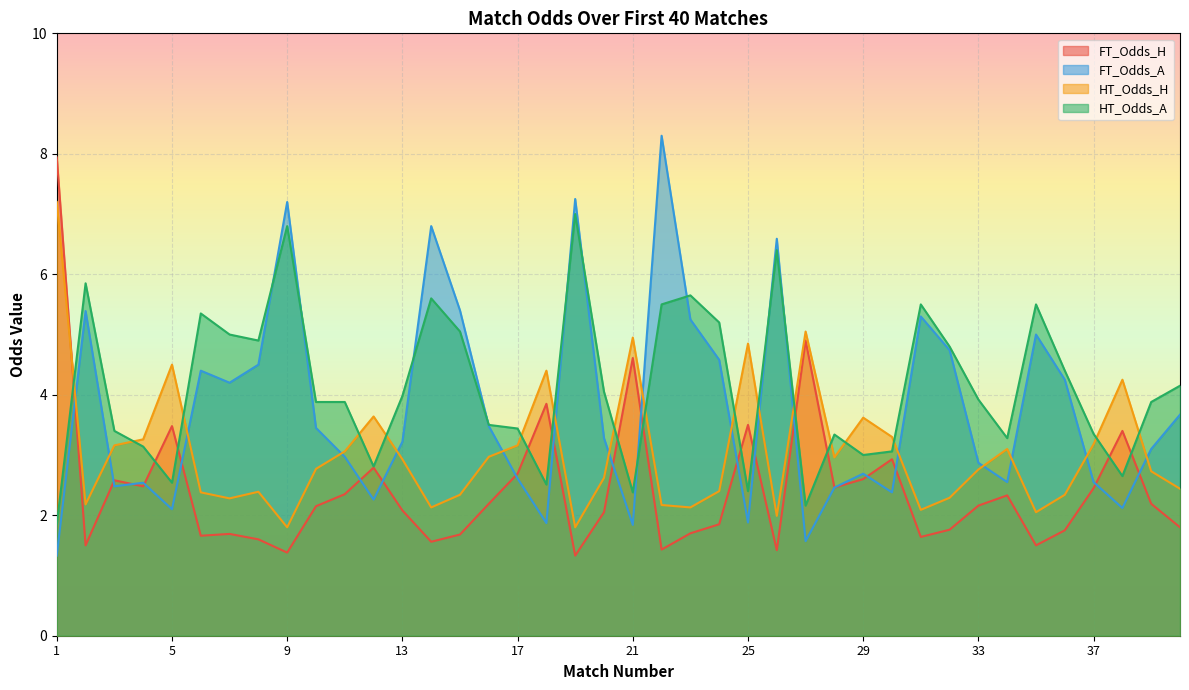

Reading left to right, what are all the values shown in this chart?

FT_Odds_H: 7.9	1.5	2.6	2.5	3.5	1.7	1.7	1.6	1.4	2.1	2.4	2.8	2.1	1.6	1.7	2.2	2.7	3.9	1.3	2.0	4.6	1.4	1.7	1.9	3.5	1.4	4.9	2.5	2.6	2.9	1.6	1.8	2.2	2.3	1.5	1.8	2.5	3.4	2.2	1.8
FT_Odds_A: 1.3	5.4	2.5	2.5	2.1	4.4	4.2	4.5	7.2	3.5	3.0	2.3	3.2	6.8	5.4	3.5	2.6	1.9	7.2	3.3	1.8	8.3	5.2	4.6	1.9	6.6	1.6	2.5	2.7	2.4	5.3	4.7	2.9	2.5	5.0	4.2	2.5	2.1	3.1	3.7
HT_Odds_H: 7.2	2.2	3.2	3.3	4.5	2.4	2.3	2.4	1.8	2.8	3.1	3.6	2.9	2.1	2.3	3.0	3.2	4.4	1.8	2.6	5.0	2.2	2.1	2.4	4.8	2.0	5.0	3.0	3.6	3.3	2.1	2.3	2.8	3.1	2.0	2.3	3.2	4.2	2.7	2.4
HT_Odds_A: 1.9	5.8	3.4	3.1	2.5	5.3	5.0	4.9	6.8	3.9	3.9	2.8	4.0	5.6	5.0	3.5	3.4	2.5	7.0	4.0	2.4	5.5	5.7	5.2	2.4	6.4	2.2	3.3	3.0	3.1	5.5	4.8	3.9	3.3	5.5	4.4	3.4	2.6	3.9	4.2